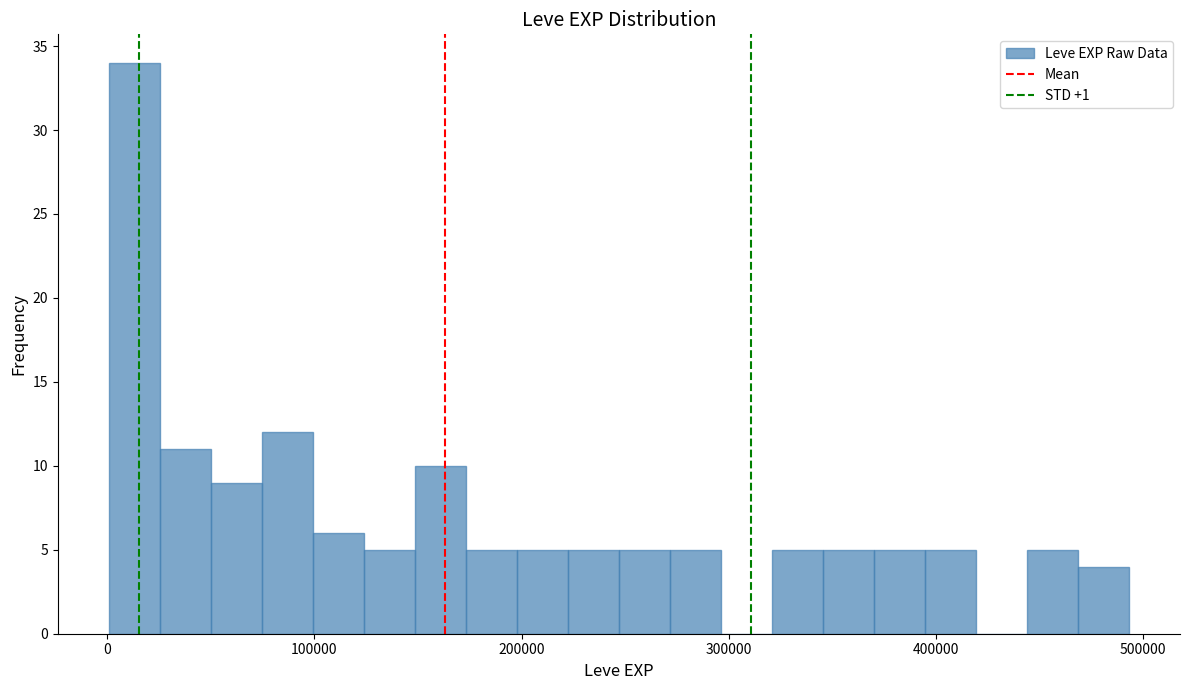

Around what value on the x-axis is the tallest bar? Give the approximate position of its centre, as read against the axis.

10000